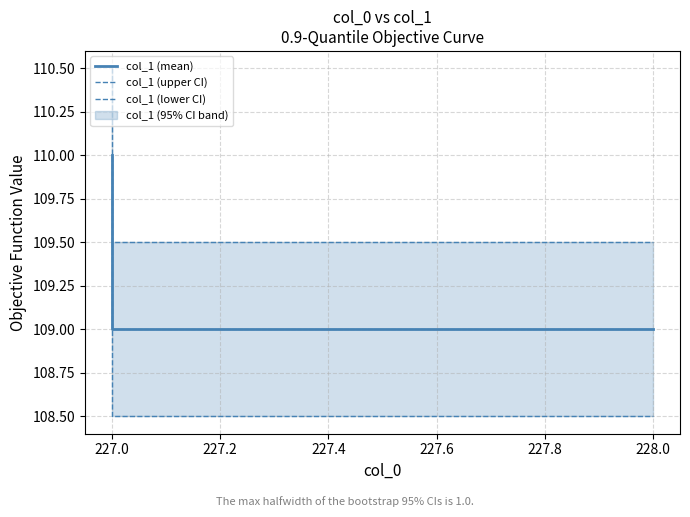

How many lines are shown in the chart?

3